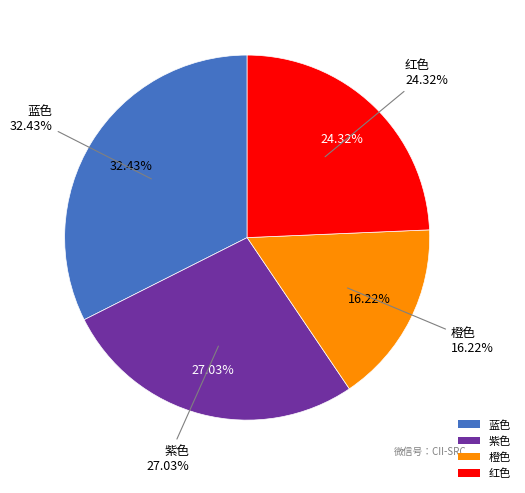

How much of the chart is everything except 蓝色?

67.6%